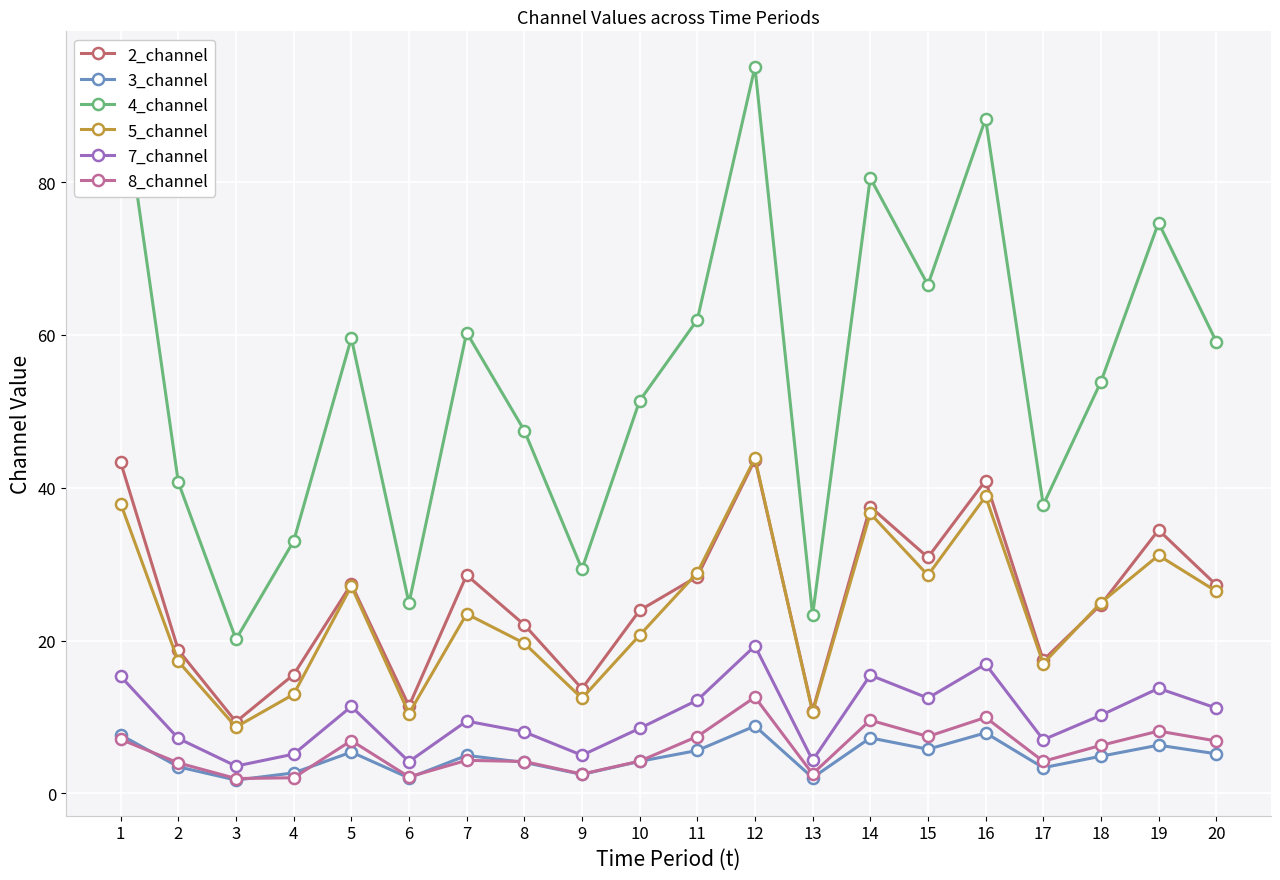

Is this an area chart (filled region under the line)?

No